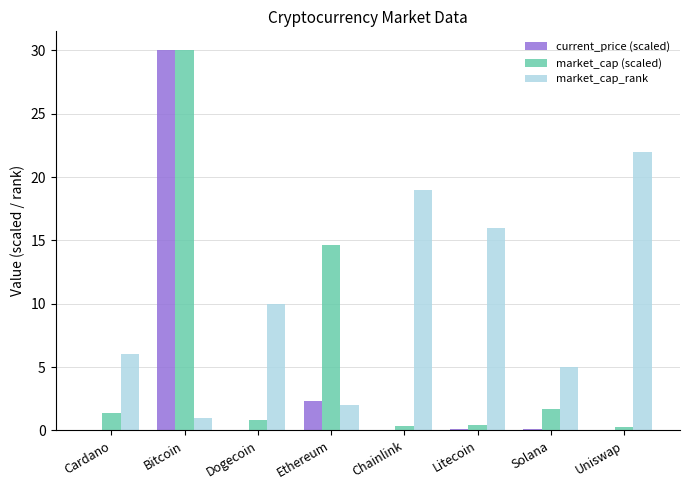

True or false: current_price (scaled) has a value of 2.3 at Ethereum.

True